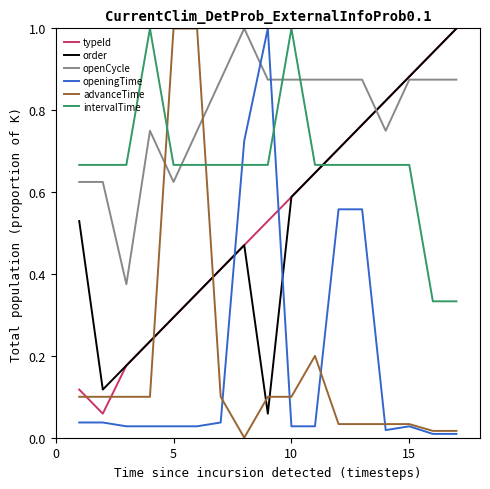

Which series has the largest total across all categories?

openCycle